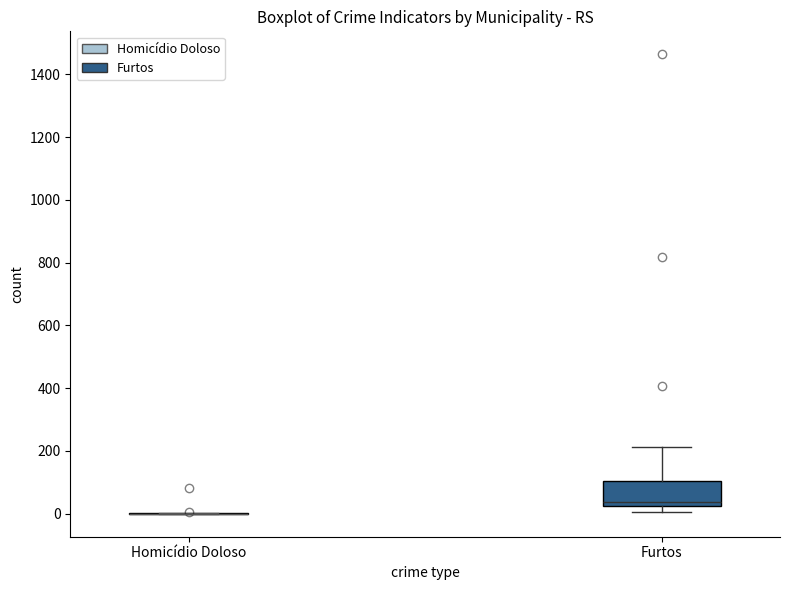

Reading left to right, transcribe this box plot: for each box, give where its median line is, the range the box spans, and where its two whiskers end, as read against the y-axis. The values are not printed on the chart, so give them approximately, as read against the axis.

Homicídio Doloso: box collapsed to a line at 0, whiskers 0 to 0
Furtos: median 40, box 20 to 100, whiskers 0 to 220